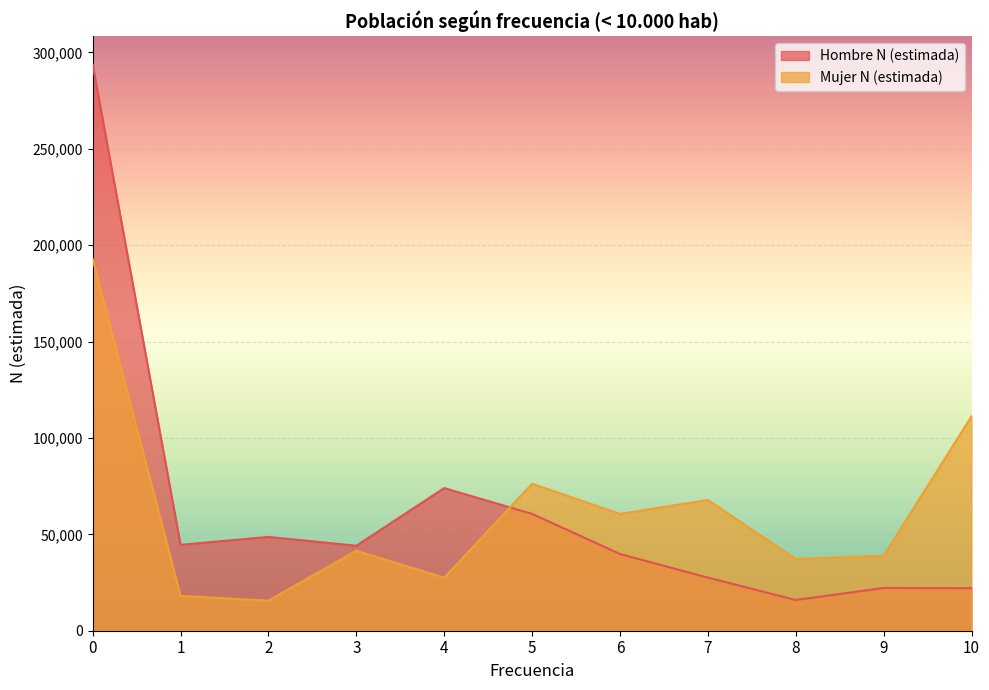

What is the minimum value shown in the chart?

15598